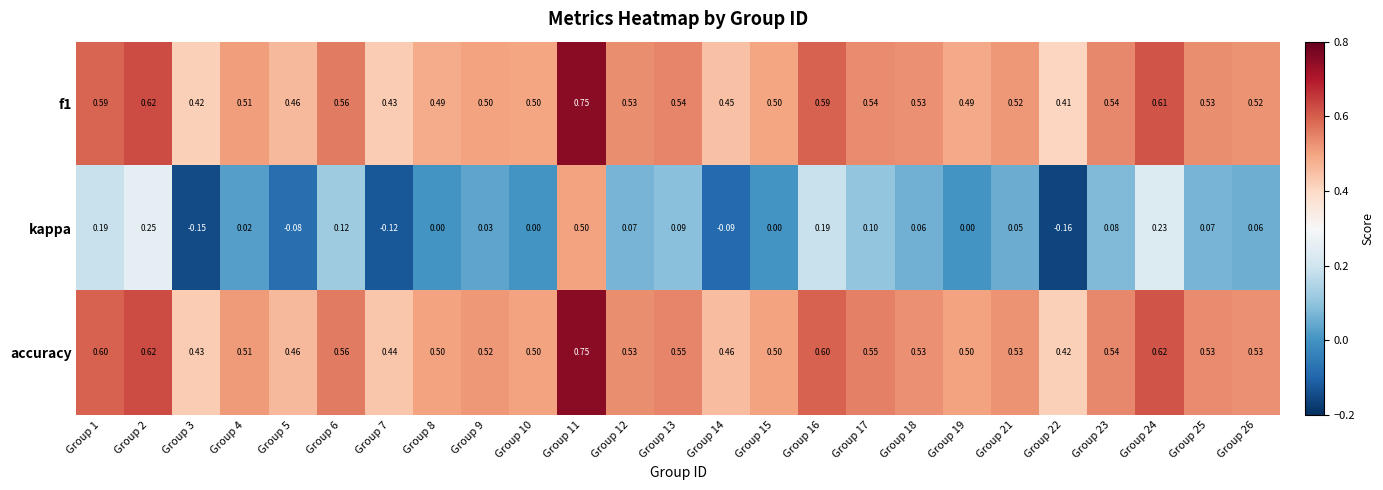

Which series has the widest spread of values?

kappa